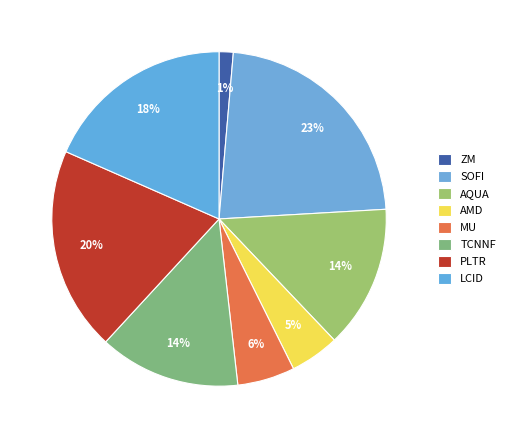

Approximately how many times larger is the value at PLTR compared to ZM?

14.4